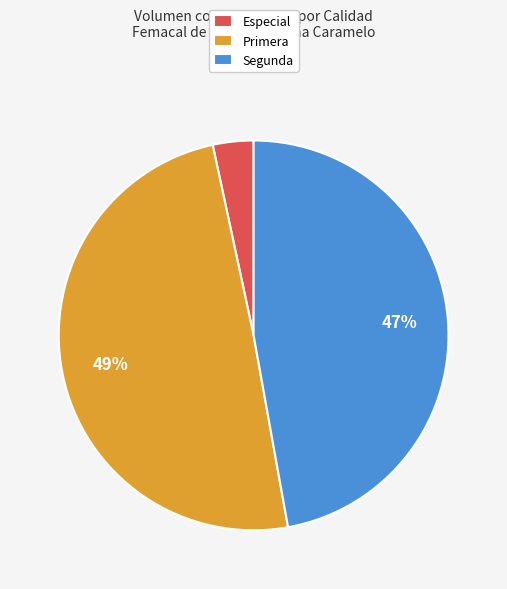

Combined, do Primera and Especial account for over 50%?

Yes